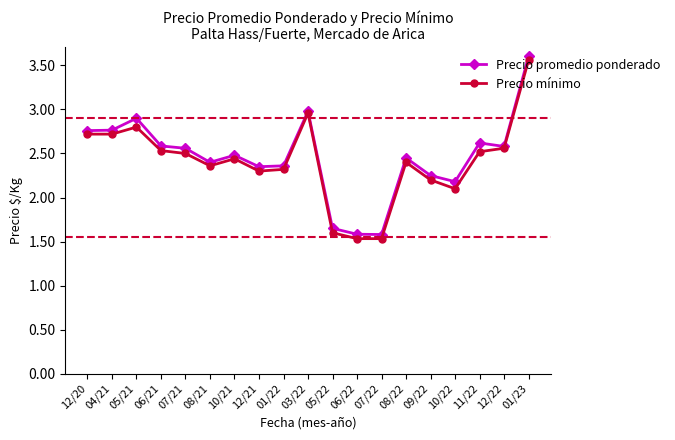

Rank the series at 07/22 from highest to lowest value.

Precio promedio ponderado, Precio mínimo